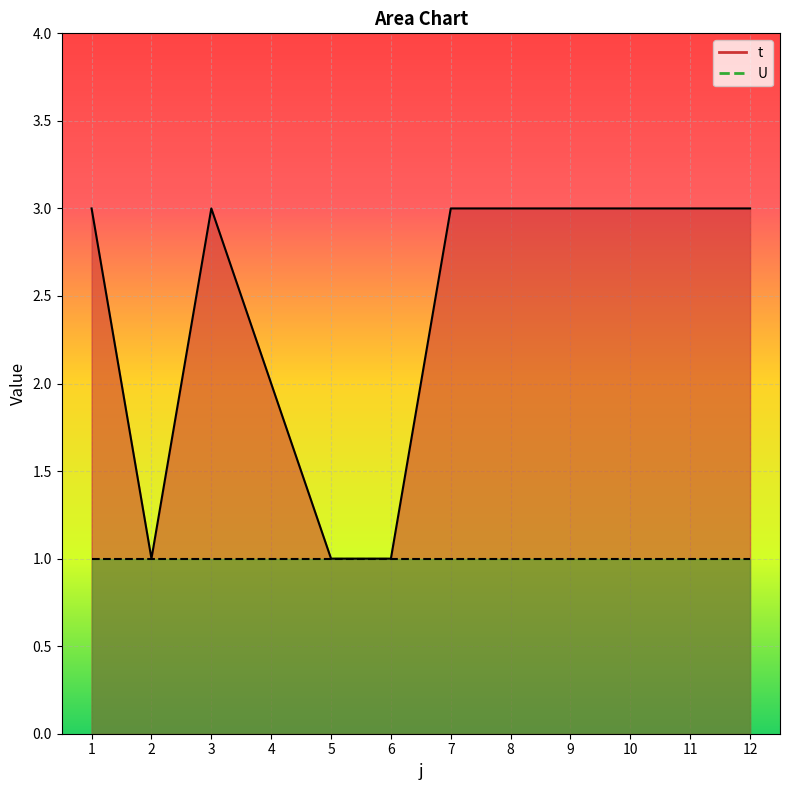

Reading left to right, list all the values displayed in this chart.

1=3	2=1	3=3	4=2	5=1	6=1	7=3	8=3	9=3	10=3	11=3	12=3